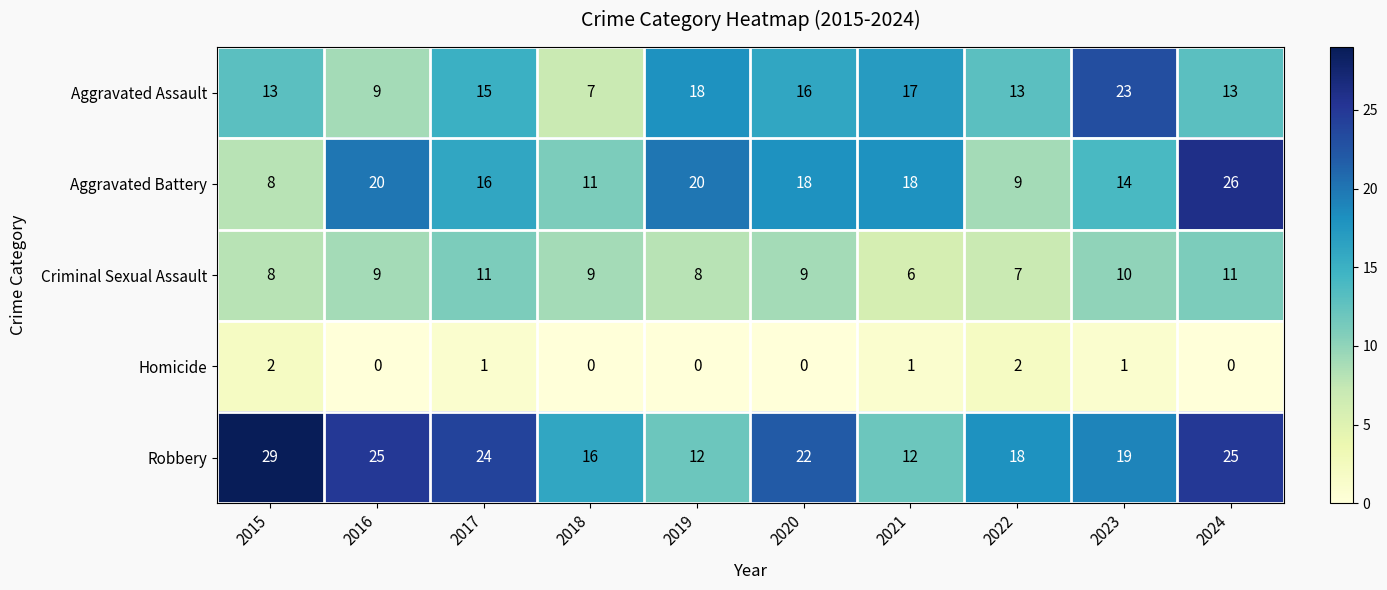

Which series has the widest spread of values?

Aggravated Battery